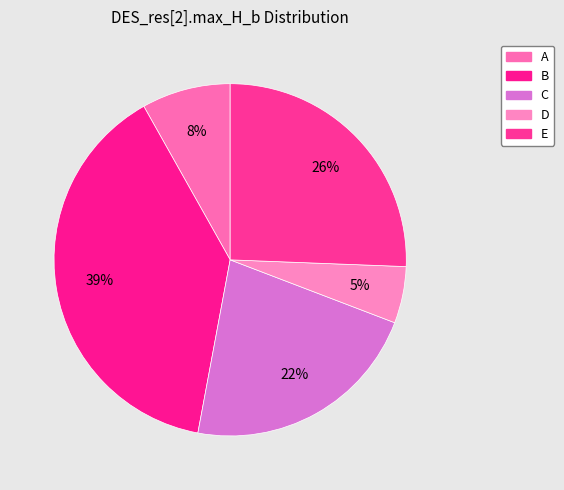

To the nearest percent, what is the average slice percentage?

20%